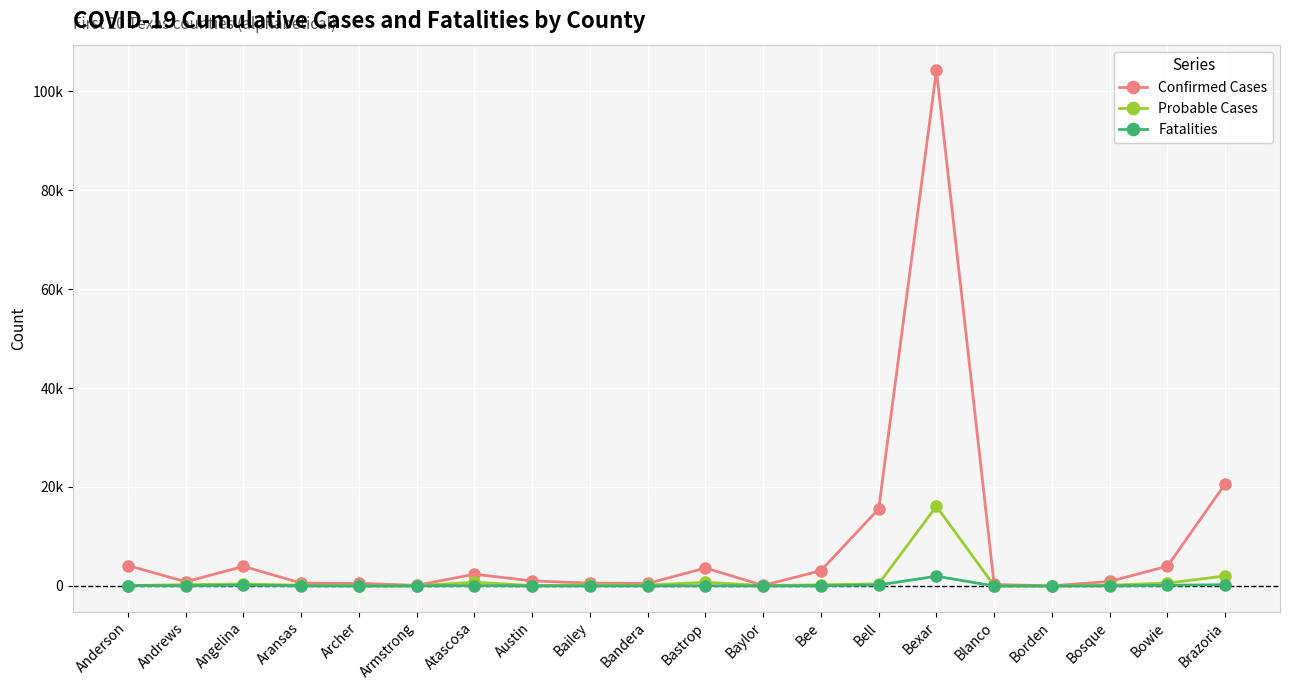

What is the sum of the Probable Cases values at Borden and Austin?

86